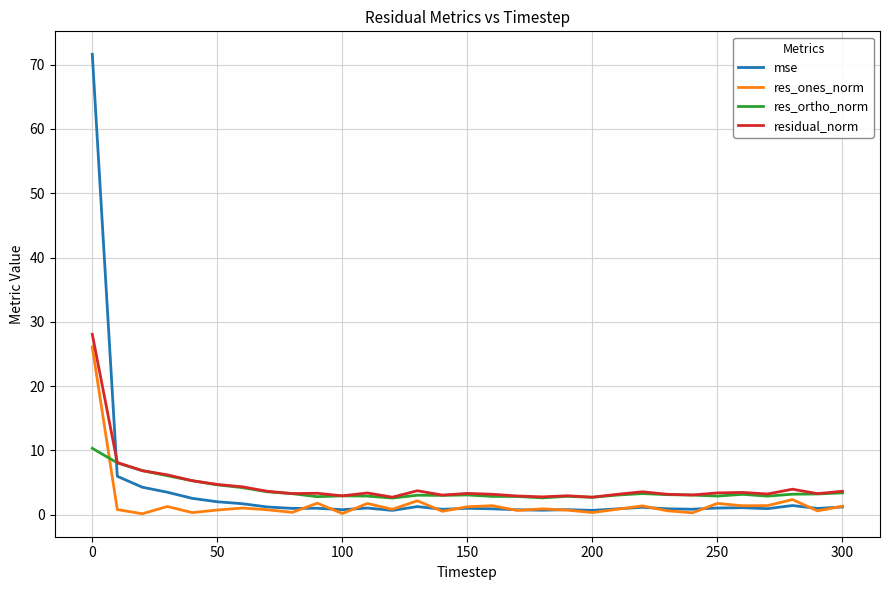

Which series has the widest spread of values?

mse